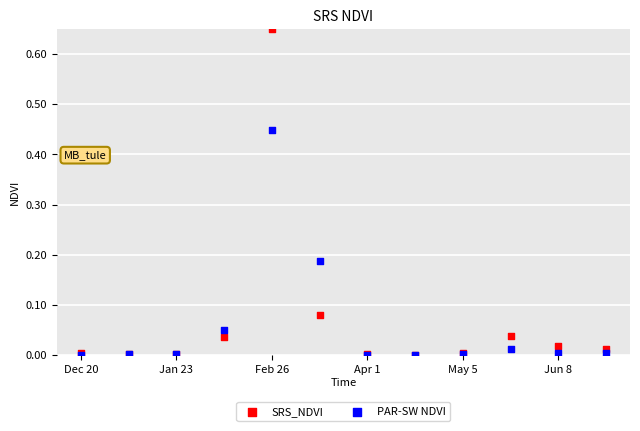

Which series reaches the maximum Y coordinate?

SRS_NDVI